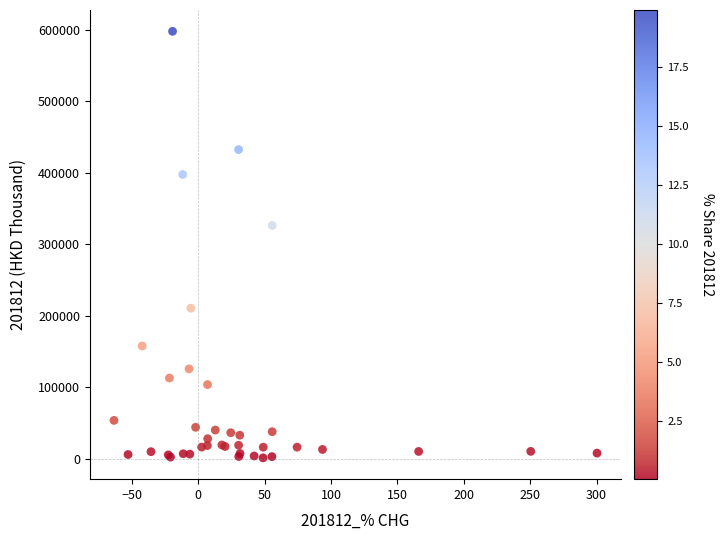

What Y value in the scatter plot is closest to 299629?

326334.5